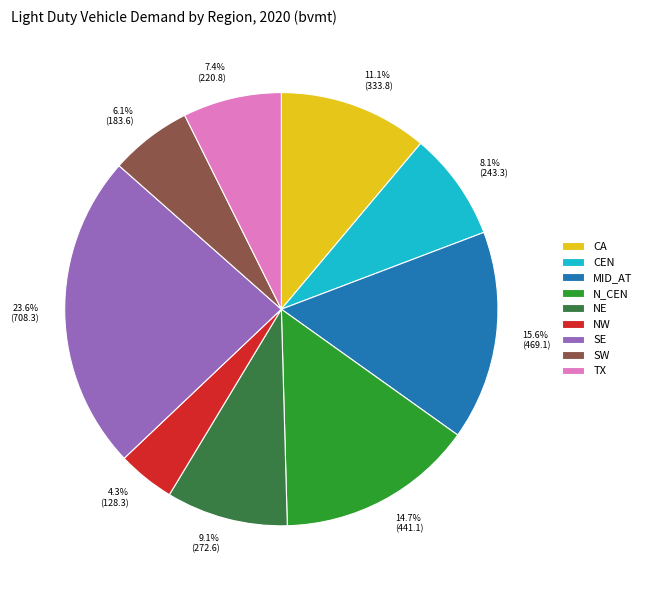

How much of the chart is everything except SE?

76.4%